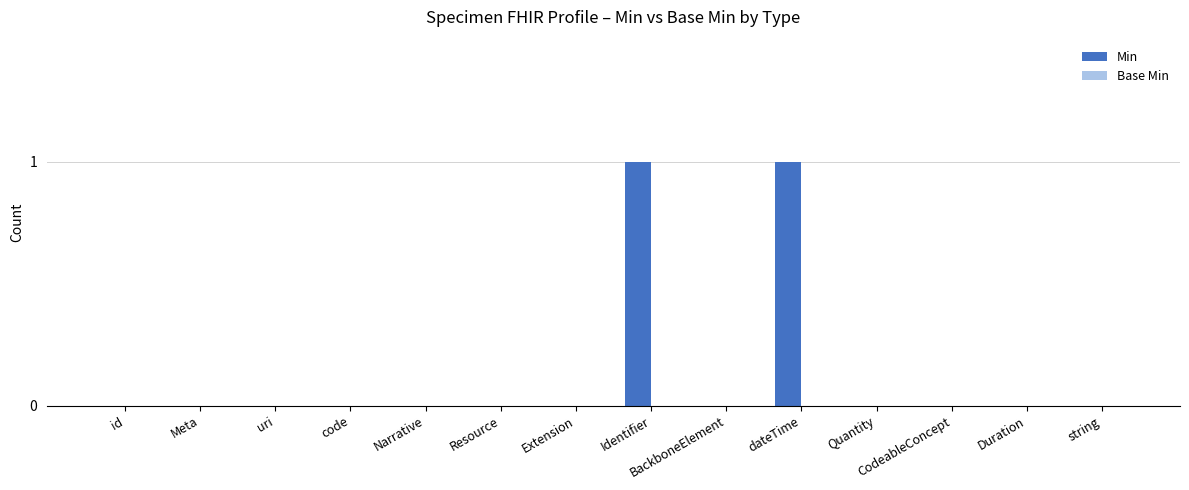

Is it true that the value at Meta is 0?

True